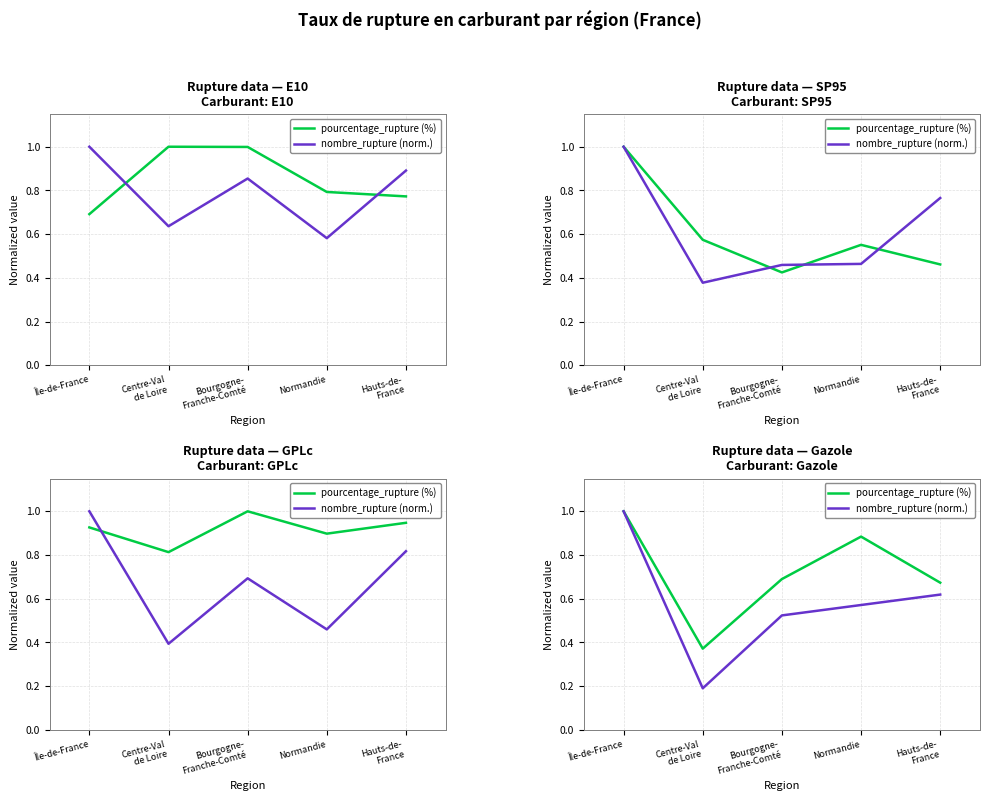

What is the difference between the maximum and minimum values in the nombre_rupture (norm.) series?

0.8